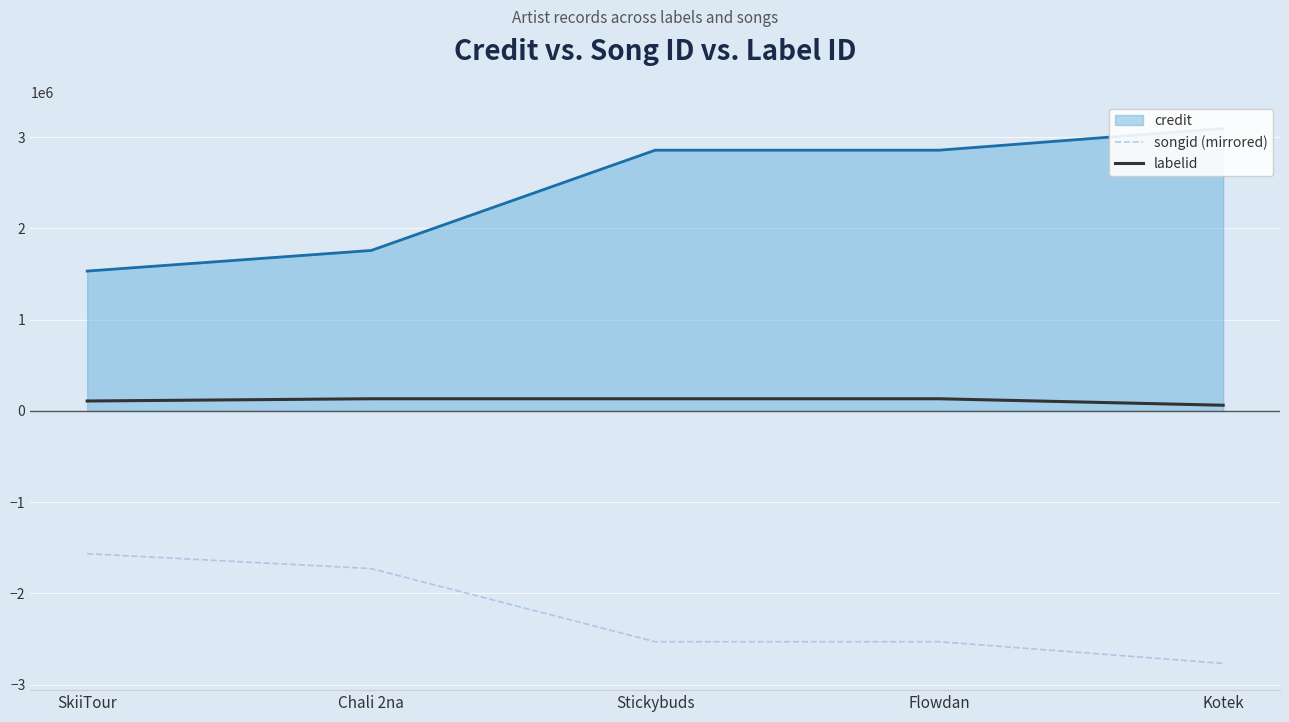

What is the difference between the highest and lowest values at Flowdan?

2663044